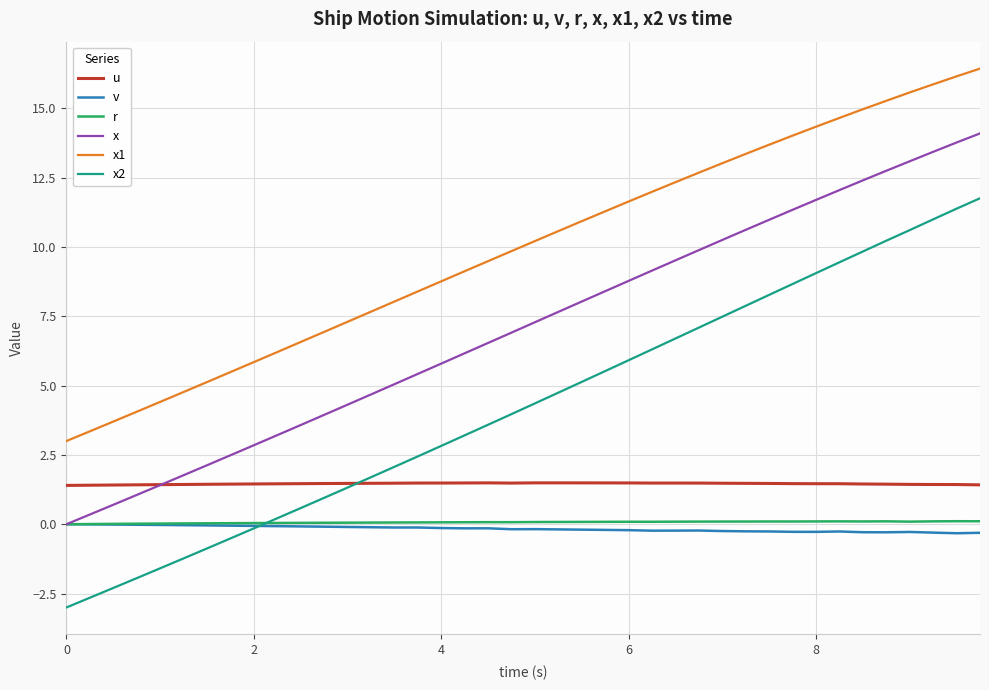

How many lines are shown in the chart?

6